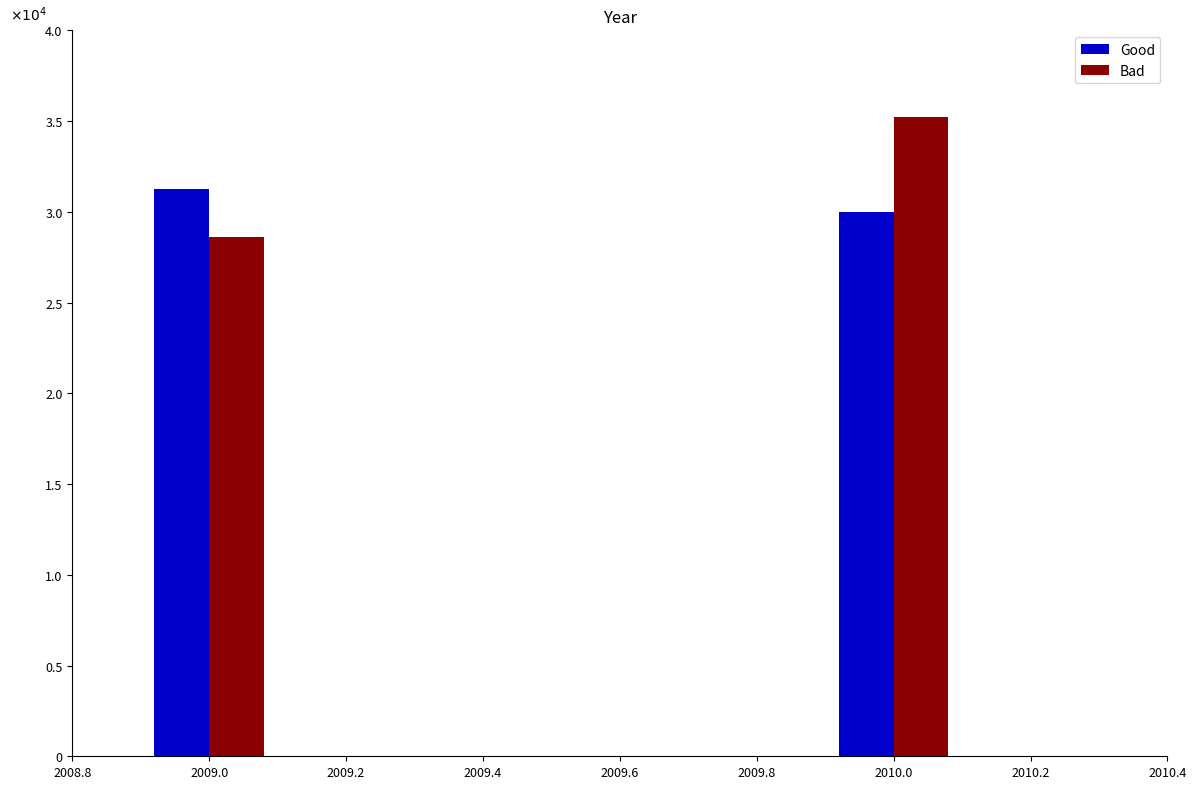

Which series has the largest total across all categories?

Bad